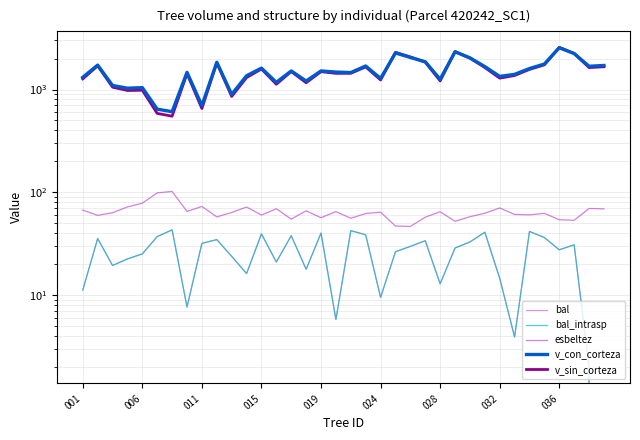

How many values in bal are above zero?

35